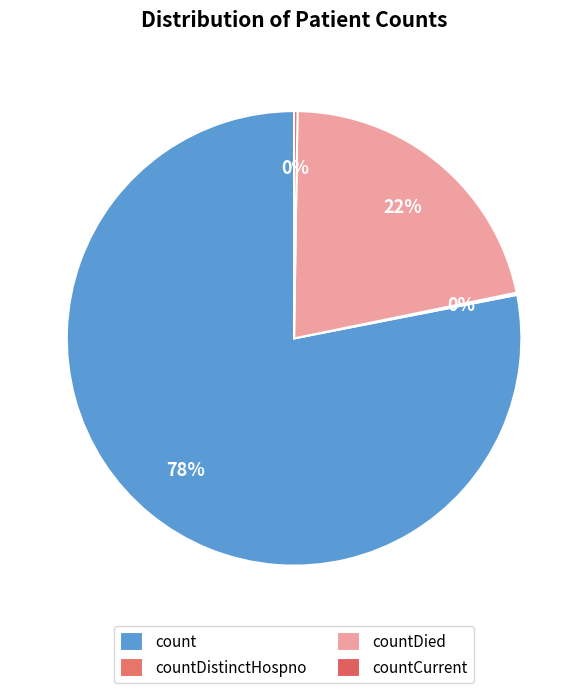

The countDistinctHospno slice represents 0% of the pie. True or false?

True